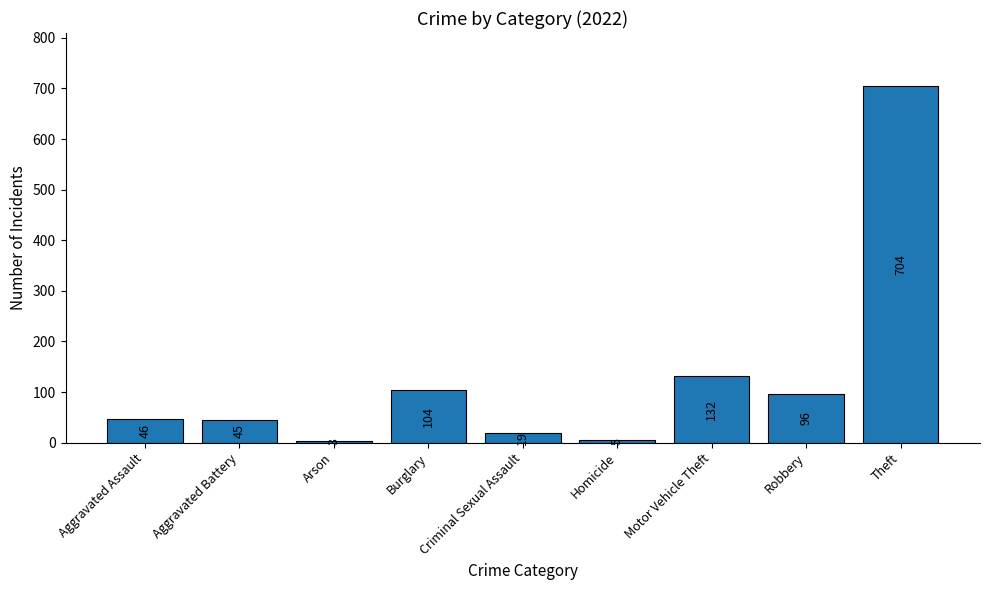

Rank the categories by value from lowest to highest.

Arson, Homicide, Criminal Sexual Assault, Aggravated Battery, Aggravated Assault, Robbery, Burglary, Motor Vehicle Theft, Theft